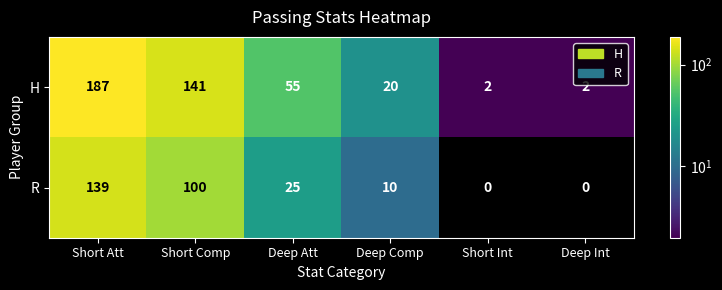

At which label is R closest to 69?

Short Comp